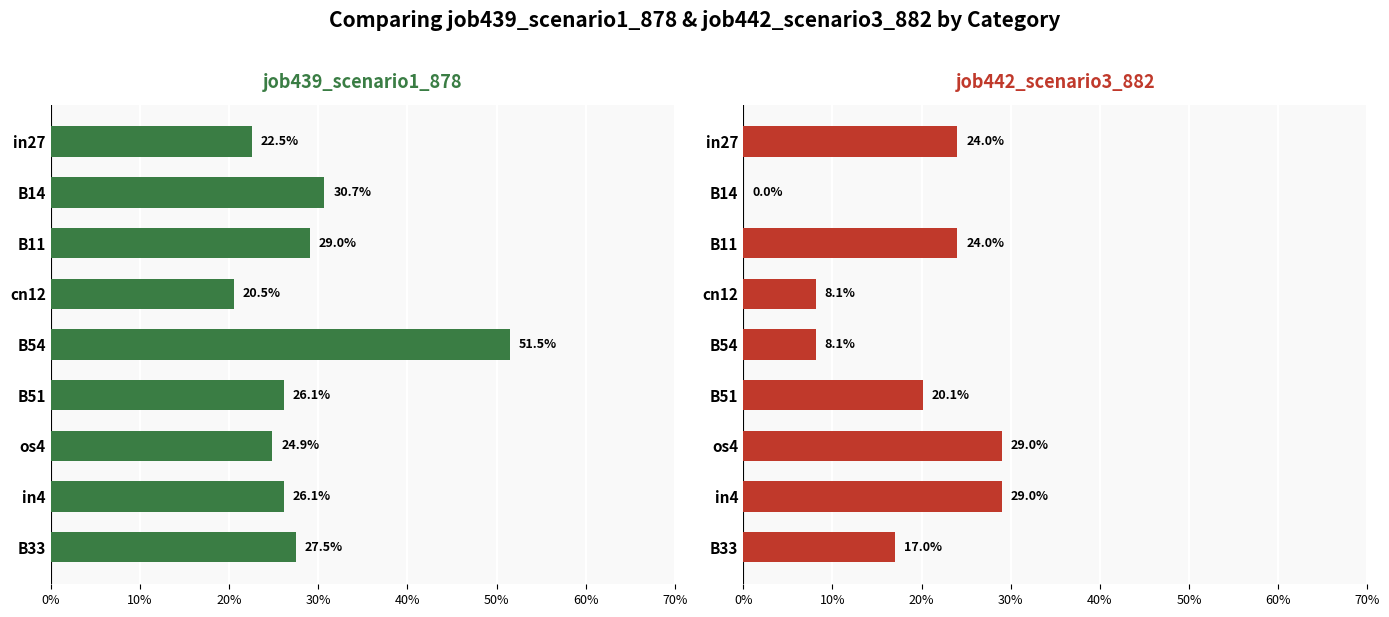

Reading left to right, what are all the values shown in this chart?

job439_scenario1_878: 0.2	0.3	0.3	0.2	0.5	0.3	0.2	0.3	0.3
job442_scenario3_882: 0.2	0.0	0.2	0.1	0.1	0.2	0.3	0.3	0.2